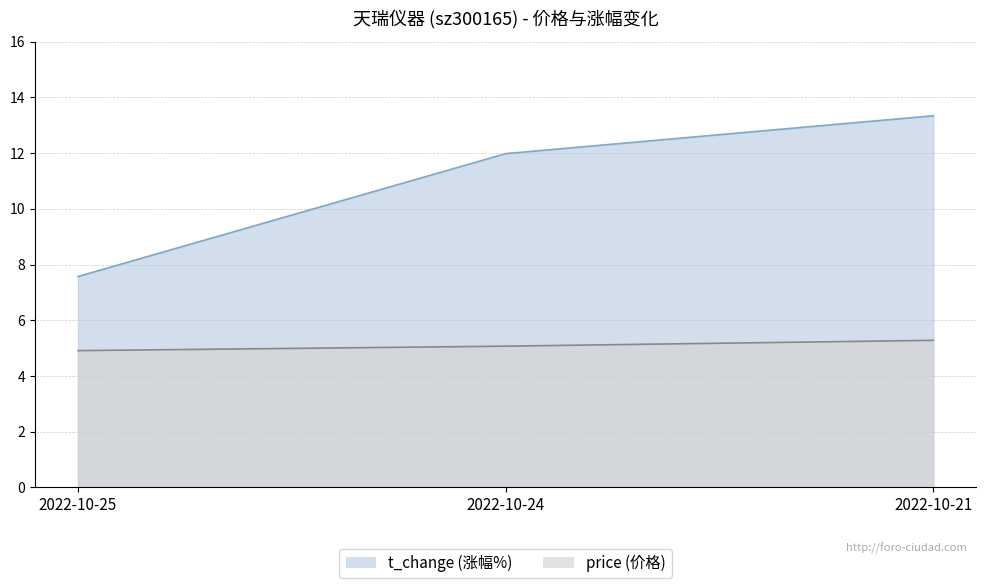

What are all the series names shown in the legend?

price, t_change